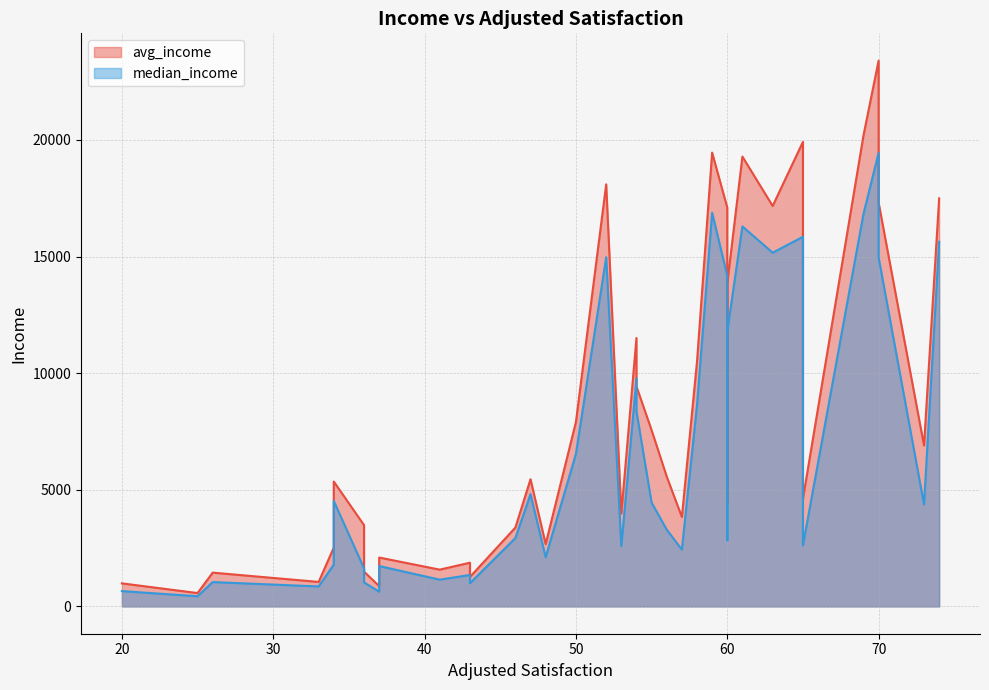

Which series has the widest spread of values?

avg_income